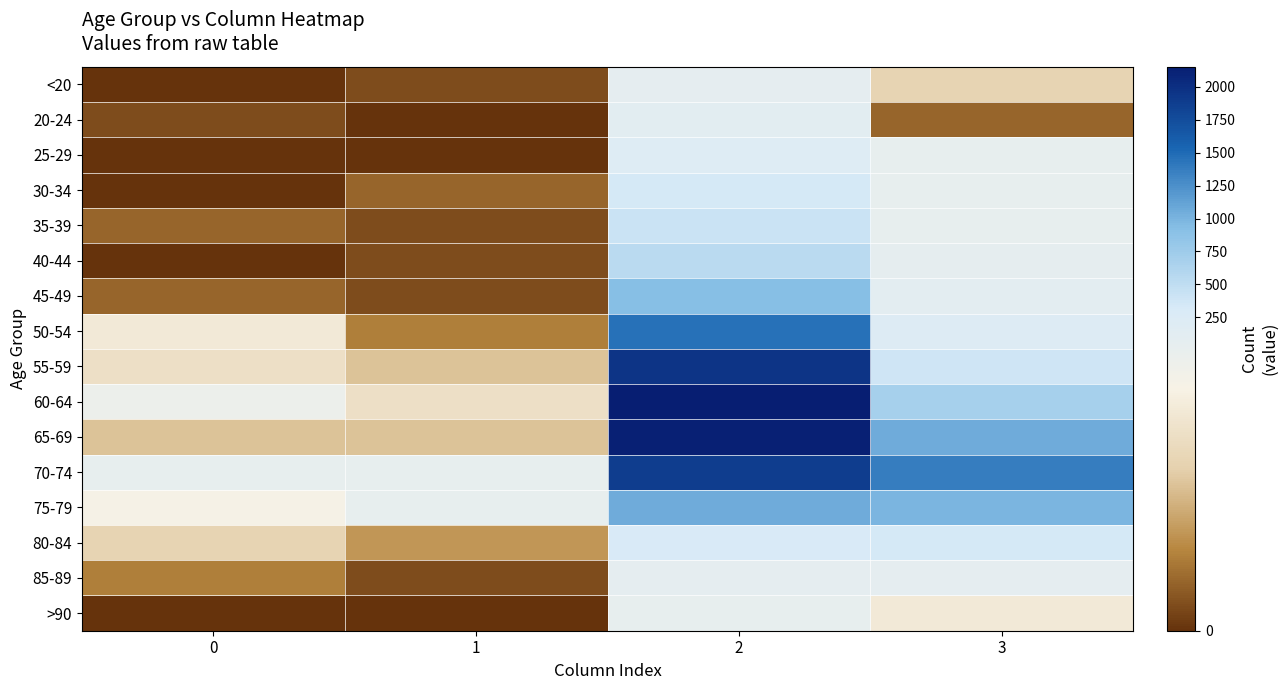

What is the spread (max minus min) of values at 2?

2136